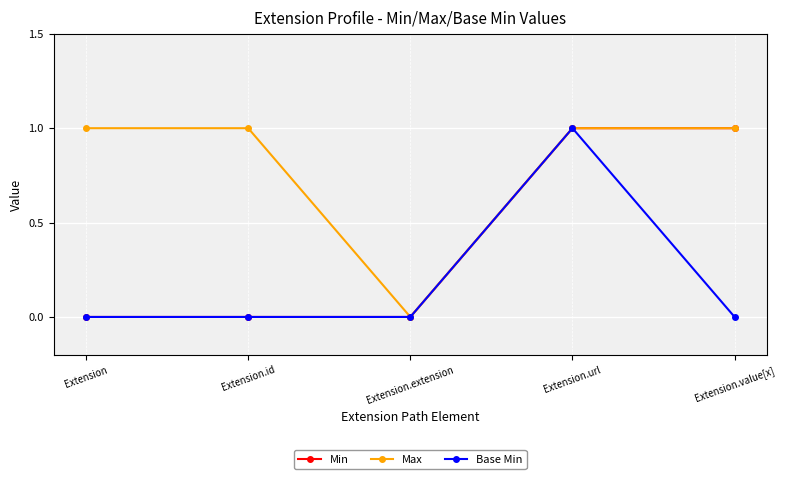

Is the value of Base Min at Extension.value[x] greater than the value of Max at Extension.value[x]?

No